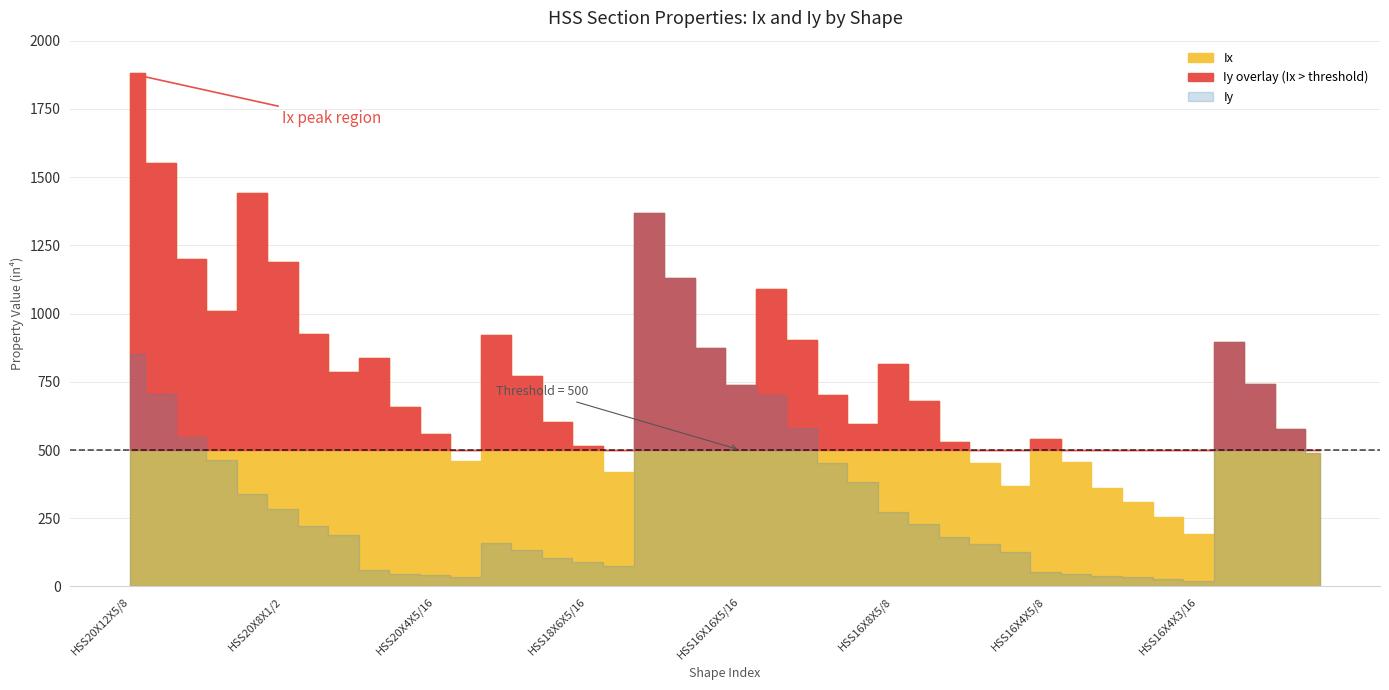

The value of Ix at HSS18X6X5/8 is 923.0. True or false?

True